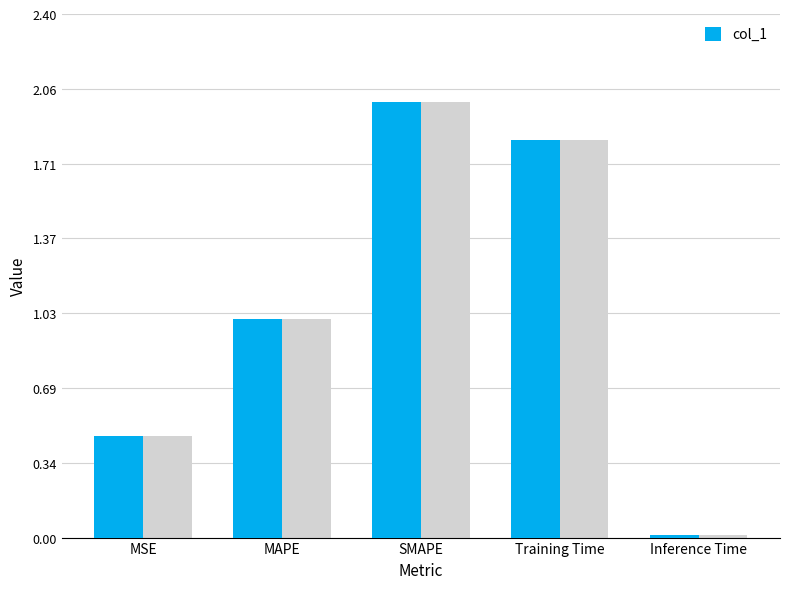

Reading left to right, transcribe all the data shown in this chart.

0.5	1.0	2.0	1.8	0.0